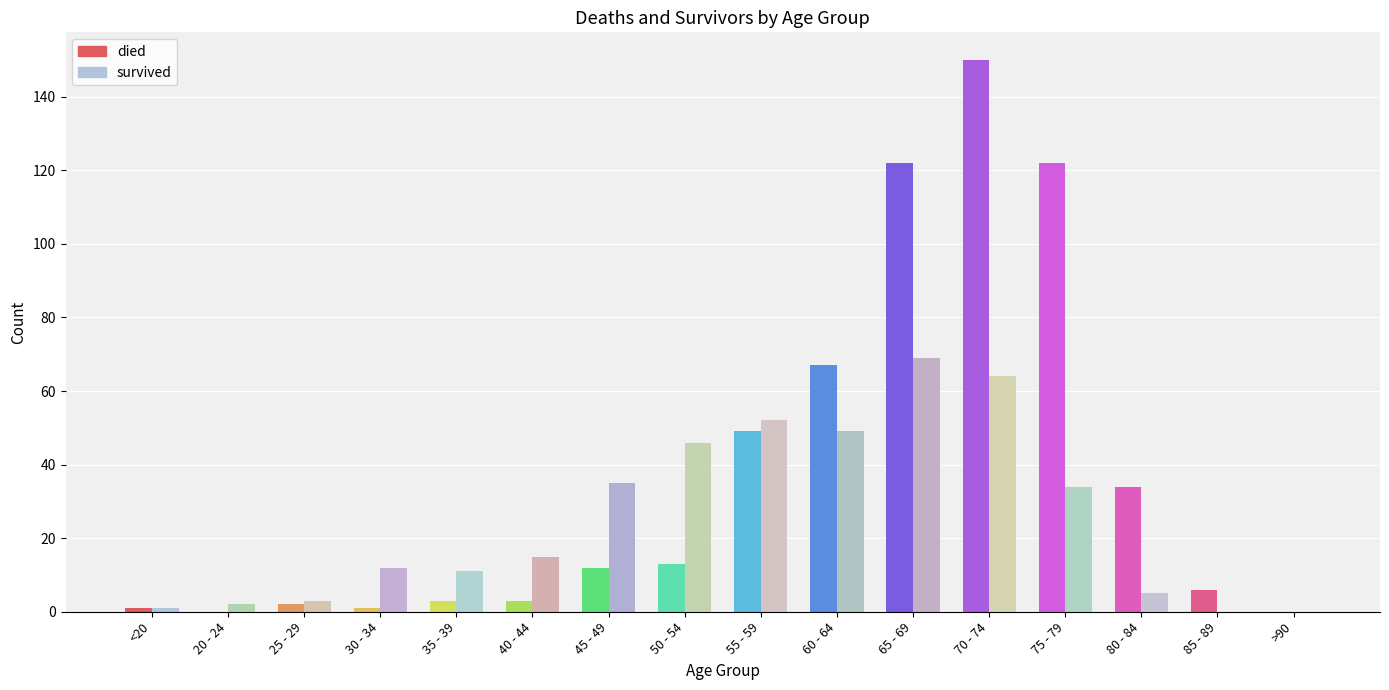

Rank the series by their average value, from highest to lowest.

died, survived